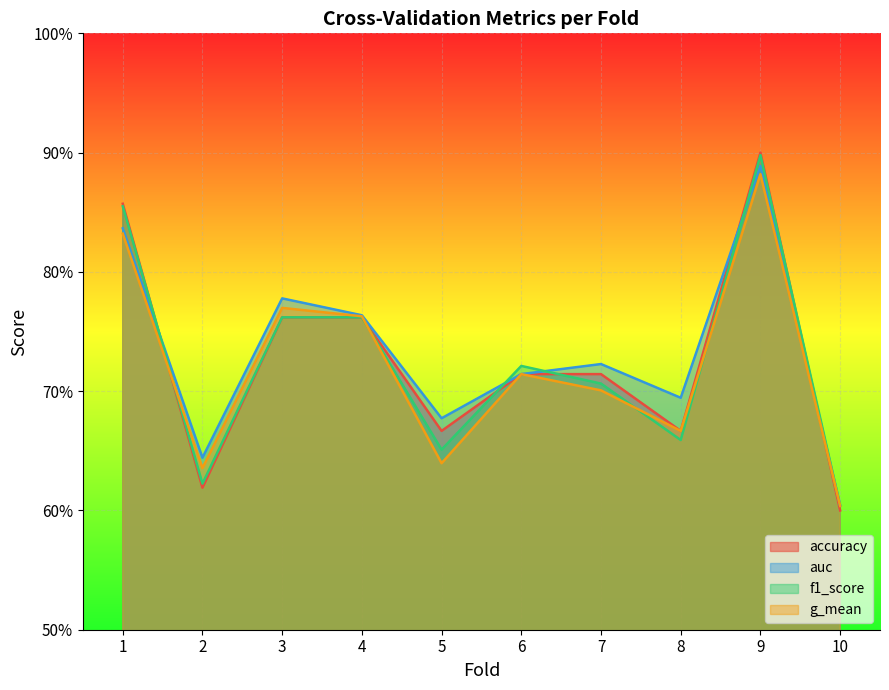

Reading left to right, extract all data points from this chart.

accuracy: 0.9	0.6	0.8	0.8	0.7	0.7	0.7	0.7	0.9	0.6
auc: 0.8	0.6	0.8	0.8	0.7	0.7	0.7	0.7	0.9	0.6
f1_score: 0.9	0.6	0.8	0.8	0.7	0.7	0.7	0.7	0.9	0.6
g_mean: 0.8	0.6	0.8	0.8	0.6	0.7	0.7	0.7	0.9	0.6